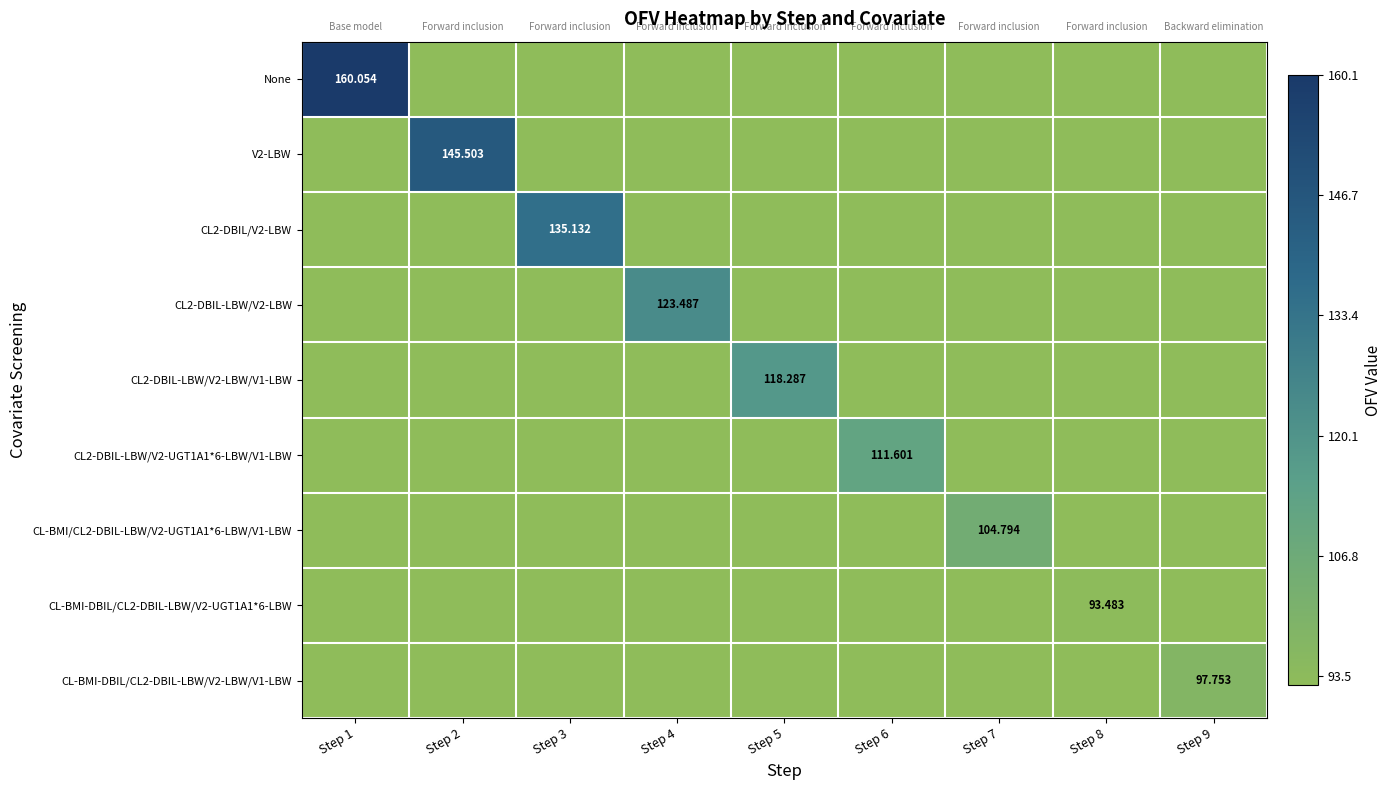

What is the sum of the None values at Step 3 and Step 2?

185.0